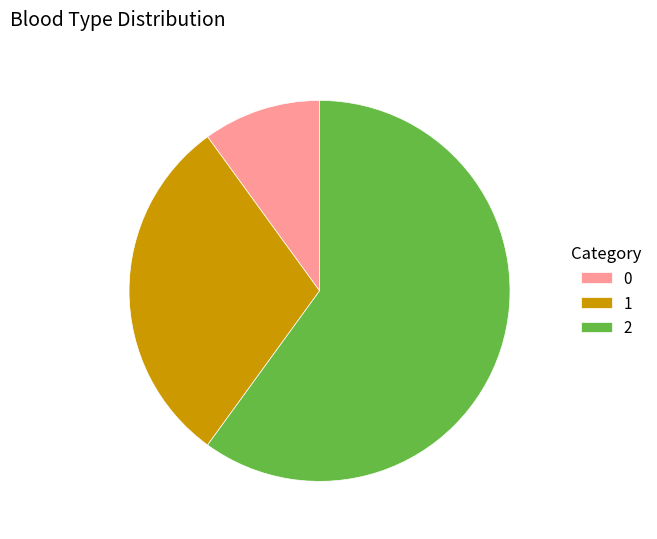

Is it true that 2 is 60% of the pie?

True